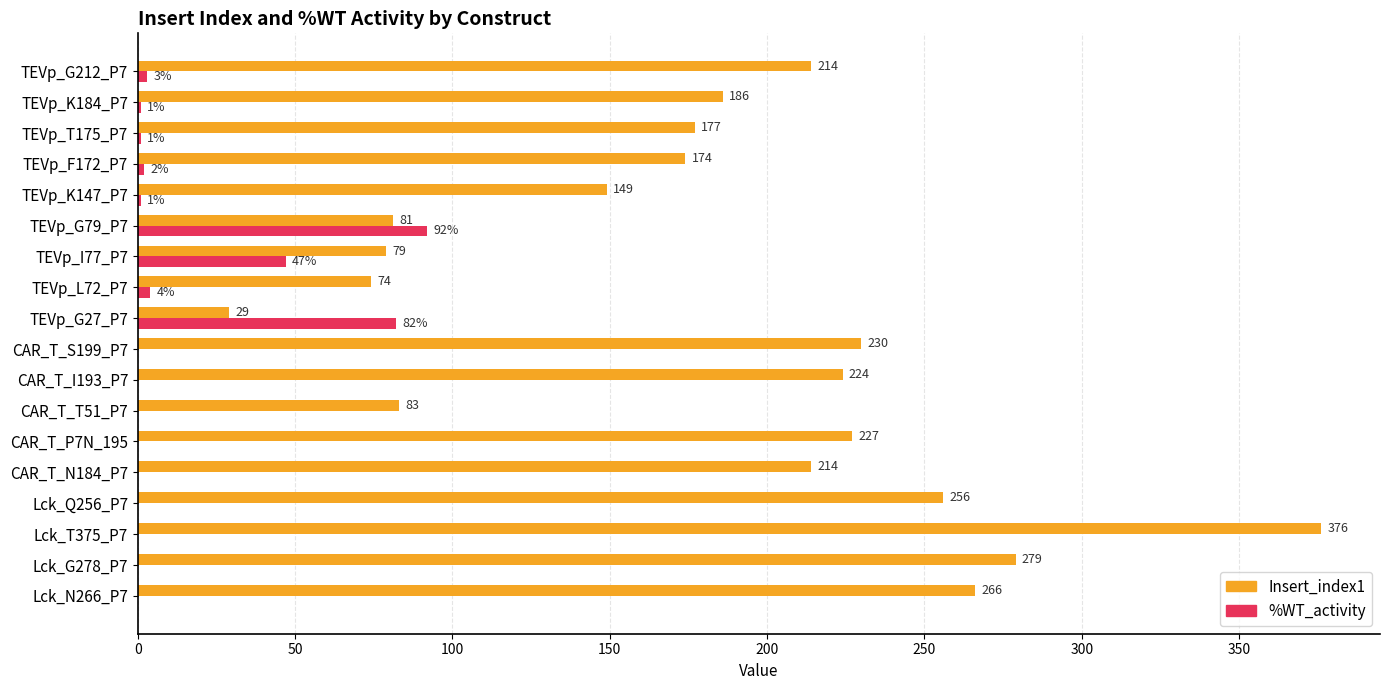

At which category is the sum across all series the highest?

Lck_T375_P7